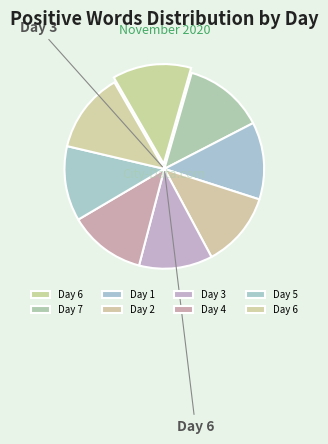

How many slices are in this pie chart?

8